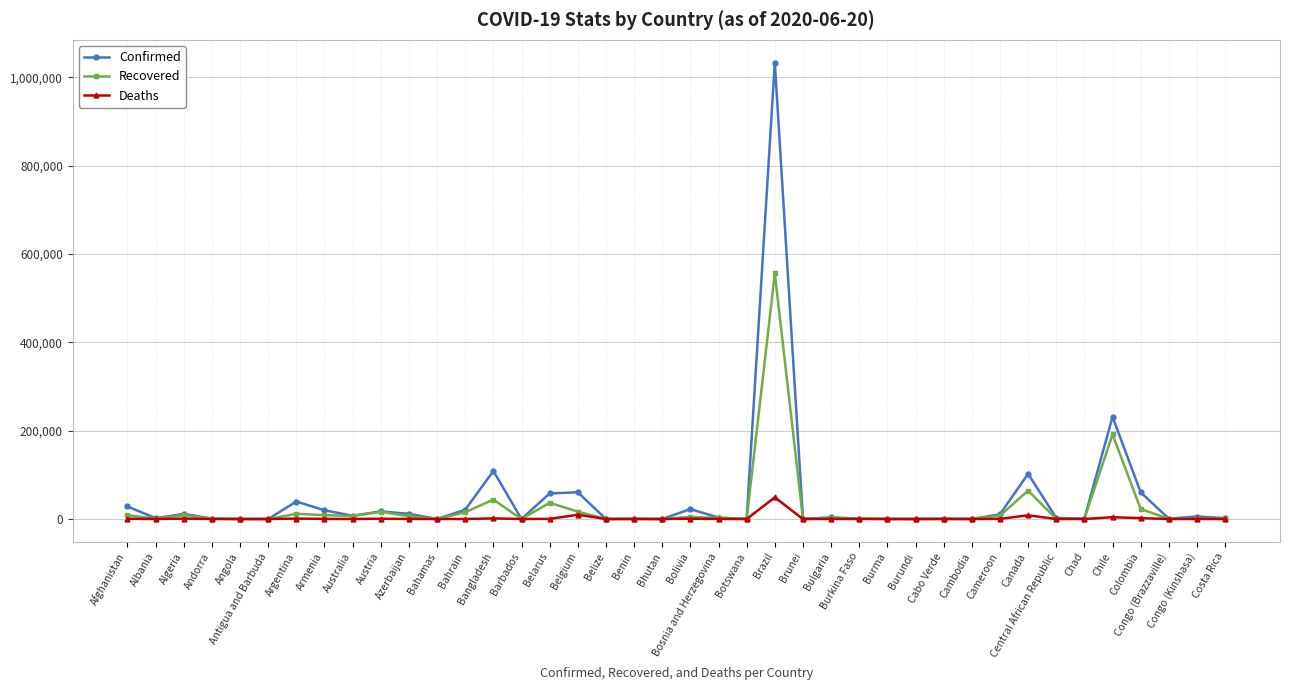

Which series has the widest spread of values?

Confirmed